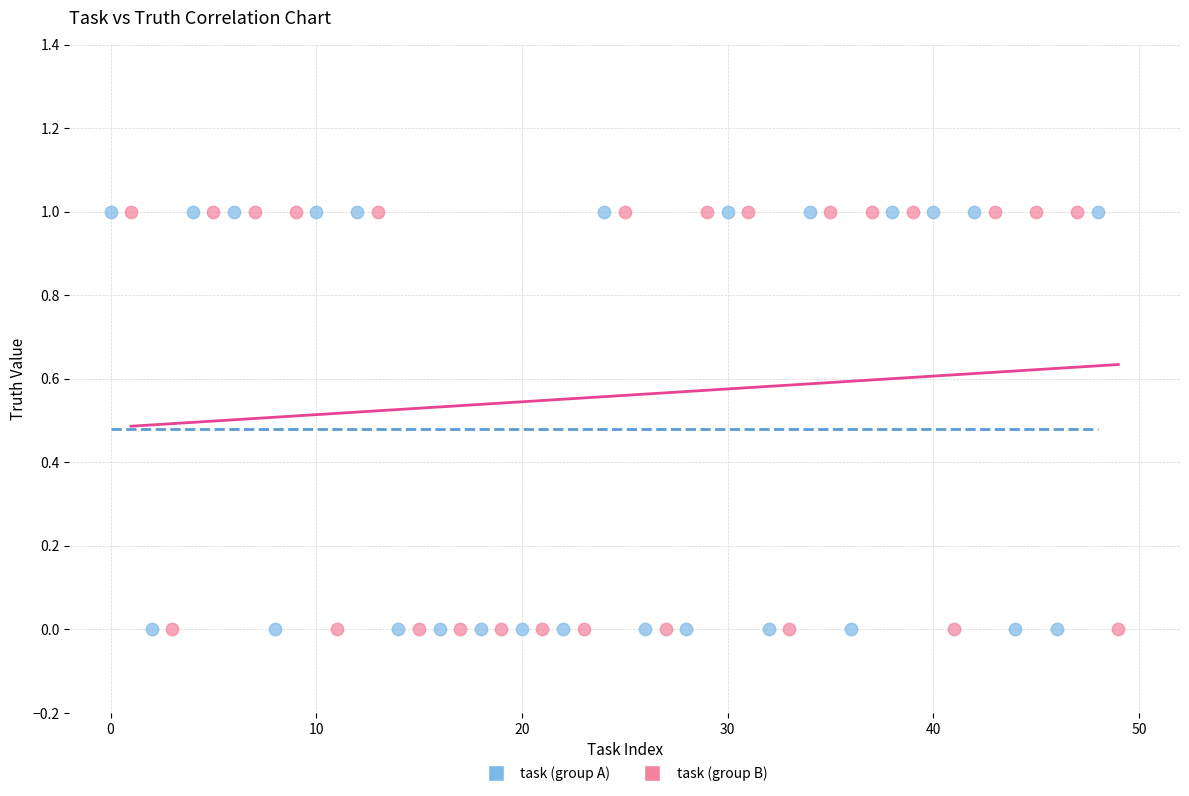

What are all the series names shown in the legend?

task (group A), task (group B)